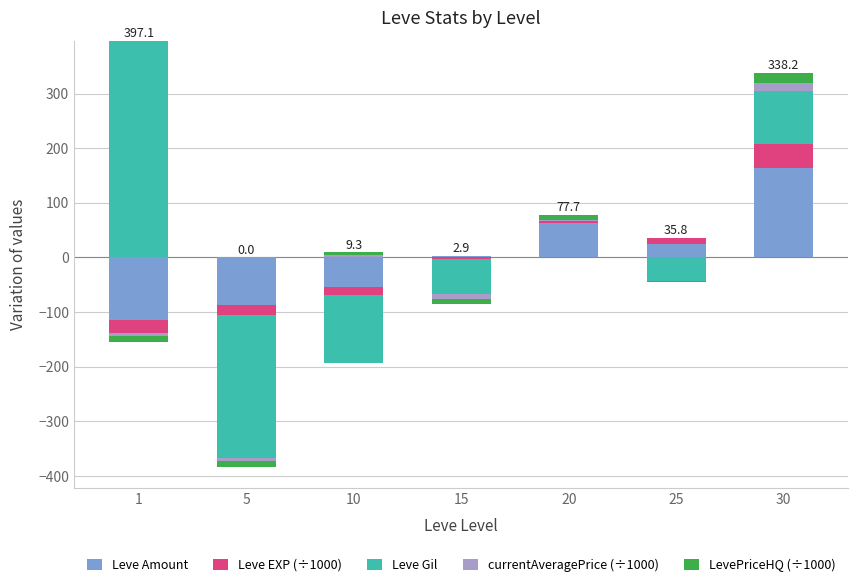

How many bars are there in each group?

5